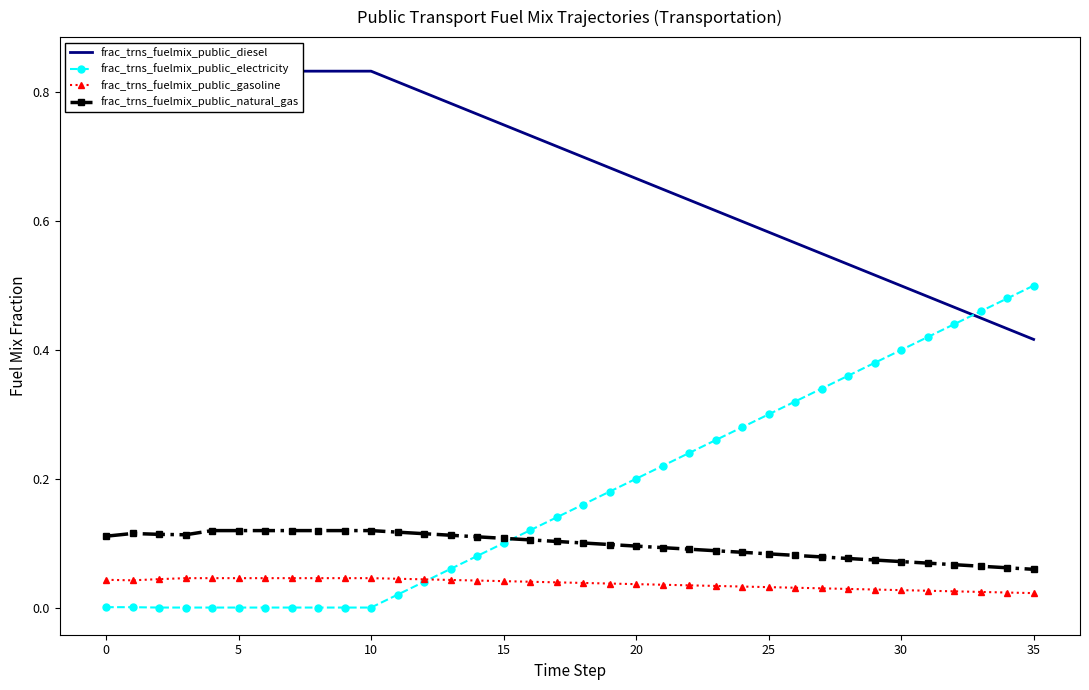

Does the chart have visible grid lines?

No